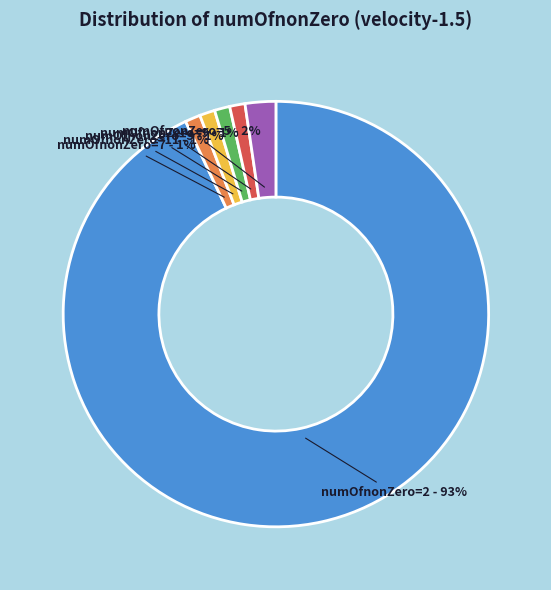

Does any single category account for the majority?

Yes